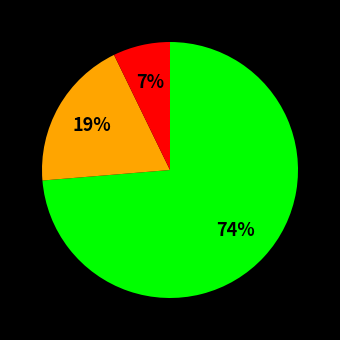

How many slices are in this pie chart?

3